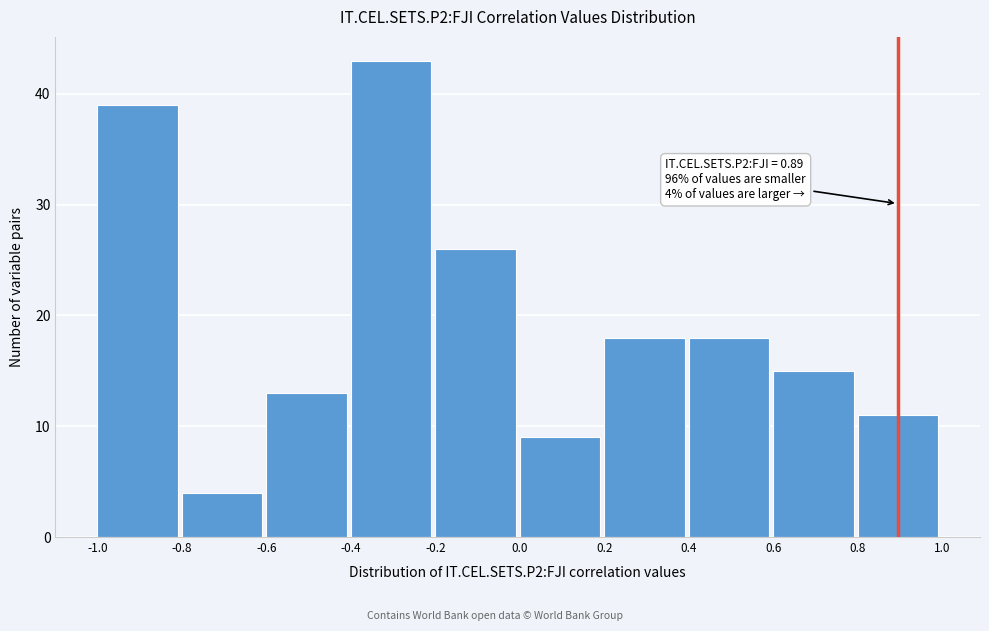

Over which range of the x-axis is the bar tallest?

-0.4 to -0.2